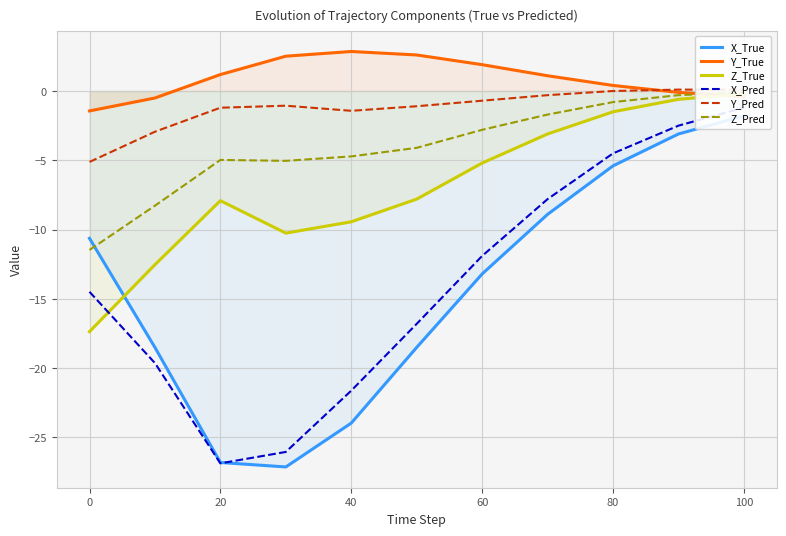

Rank the series by their maximum value, from lowest to highest.

X_True, X_Pred, Z_True, Z_Pred, Y_Pred, Y_True